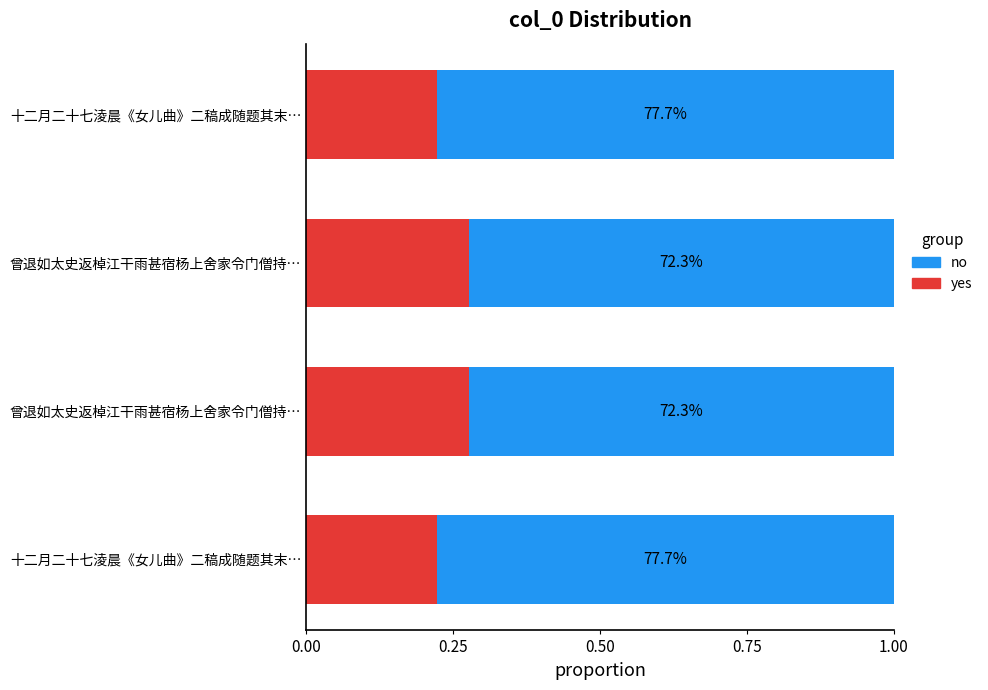

What is the difference between the second highest and minimum values in the yes series?

0.1